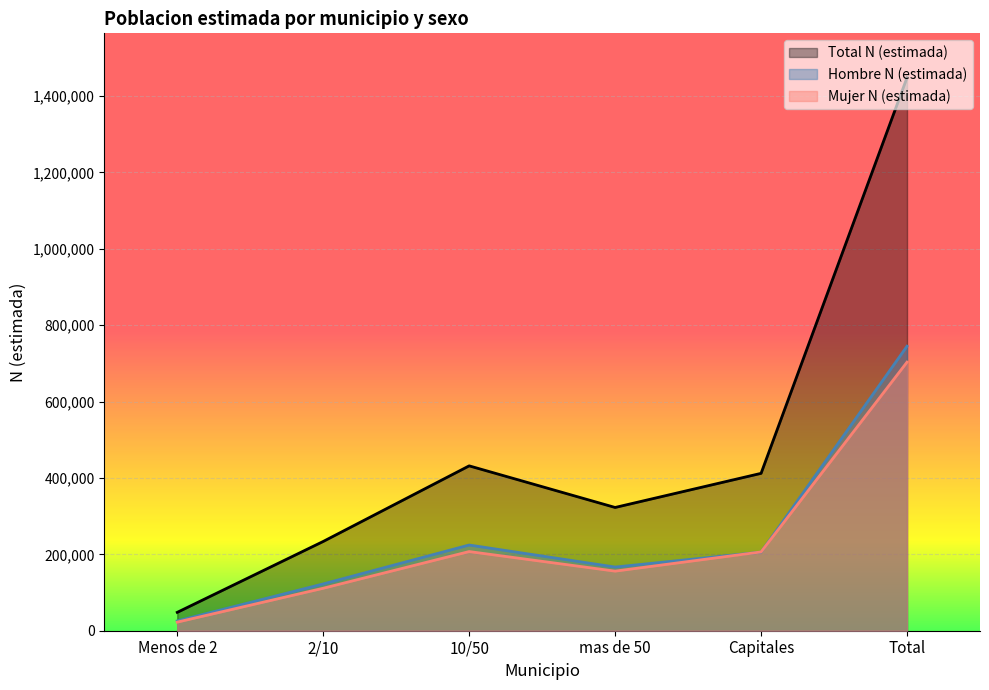

Which series has the widest spread of values?

Total N (estimada)